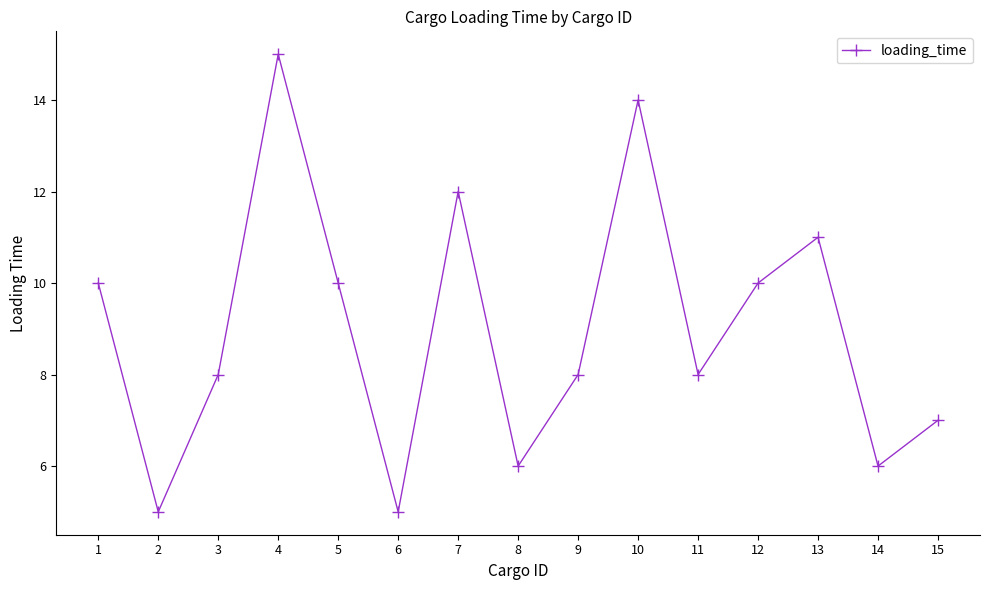

Does the chart have visible grid lines?

No